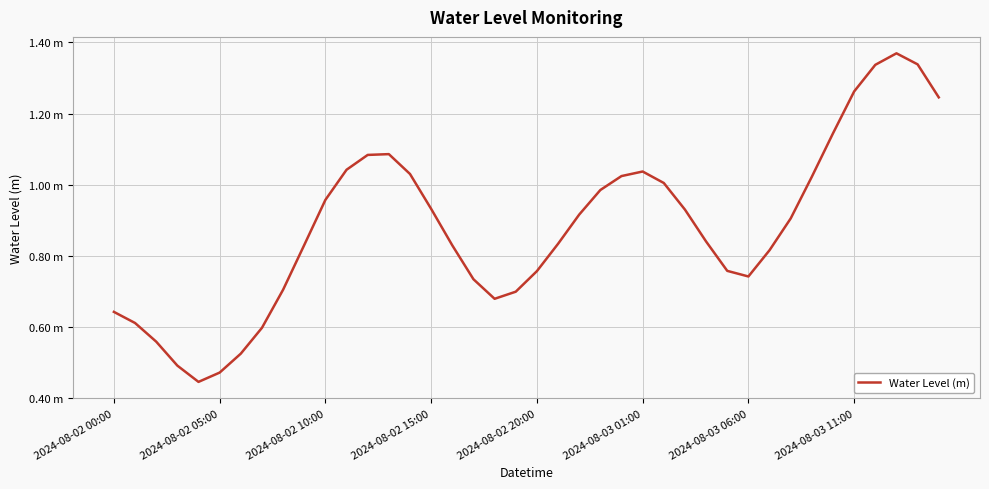

Does the chart have visible grid lines?

Yes